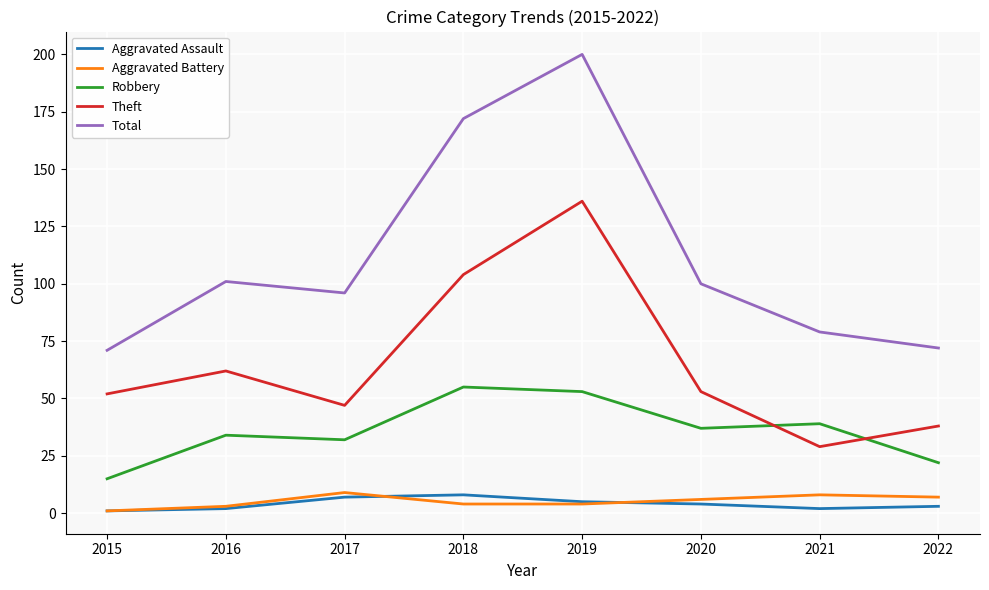

Is it true that Theft equals 19 at 2017?

False